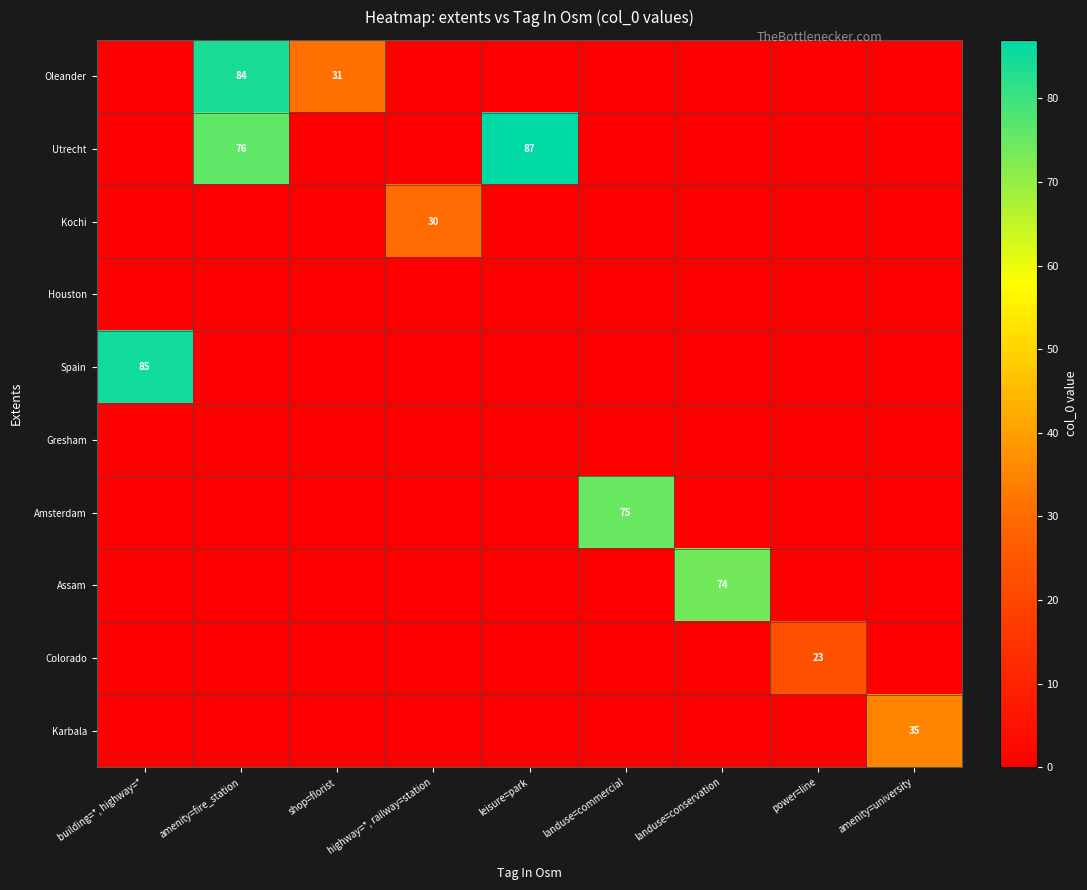

Which category has the highest value in the Assam series?

landuse=conservation